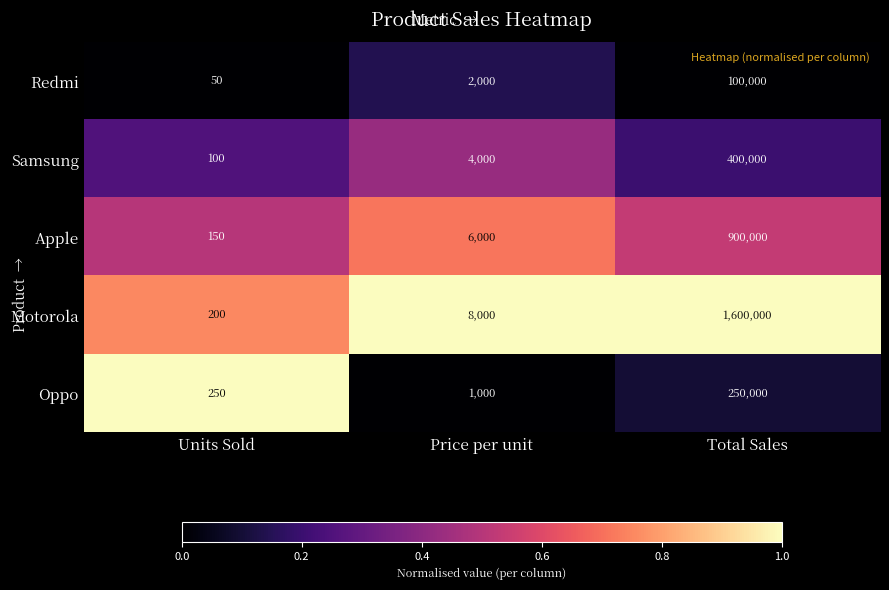

List the series in order of their peak value, lowest first.

Redmi, Oppo, Samsung, Apple, Motorola